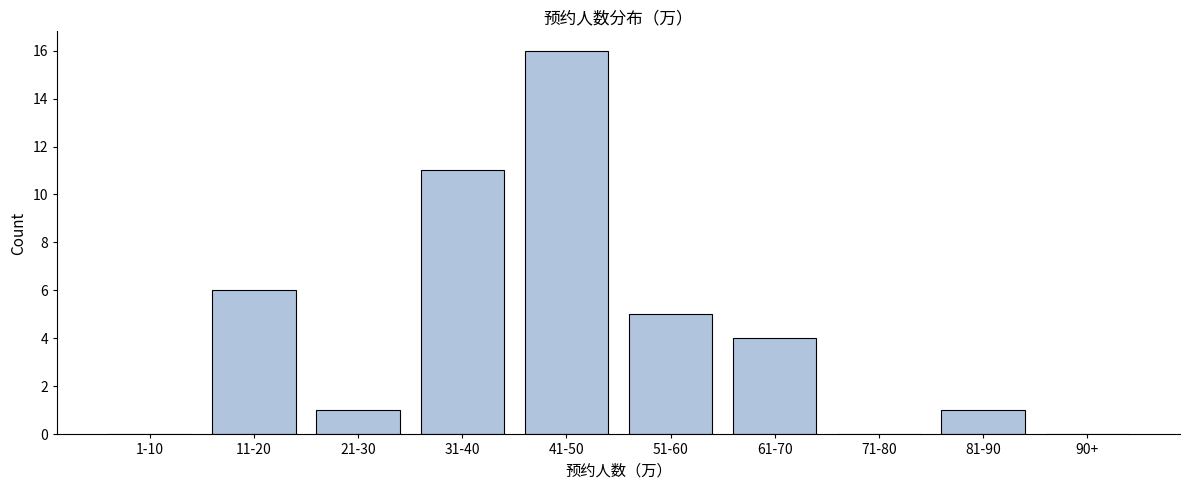

Reading left to right, list all the values displayed in this chart.

1-10=0	11-20=6	21-30=1	31-40=11	41-50=16	51-60=5	61-70=4	71-80=0	81-90=1	90+=0